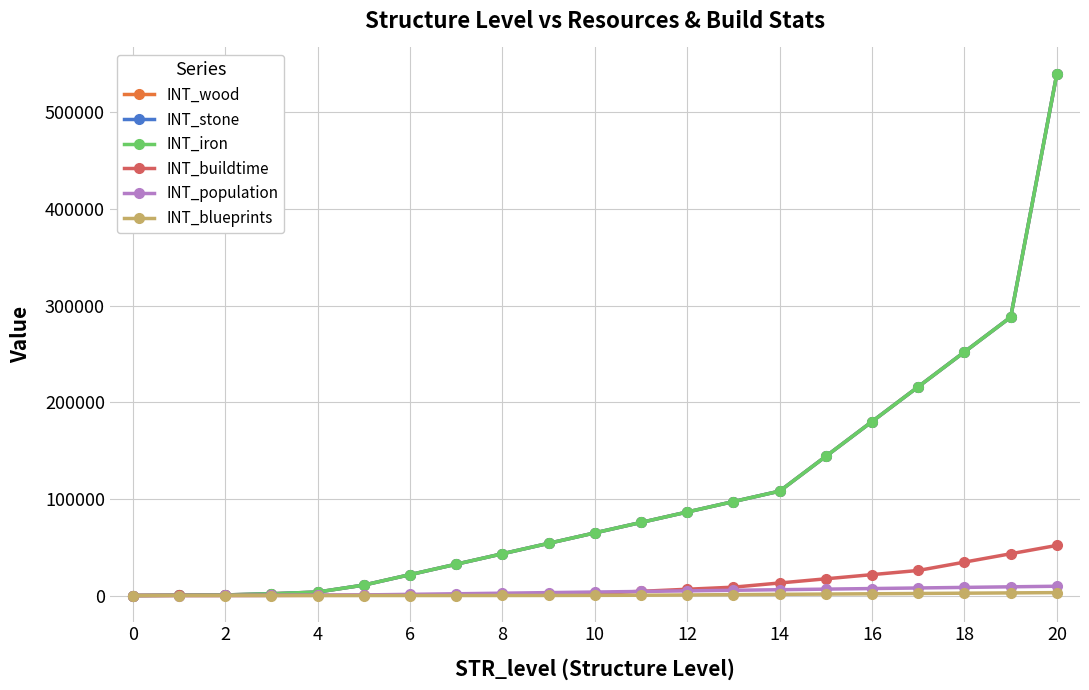

Does the chart have visible grid lines?

Yes